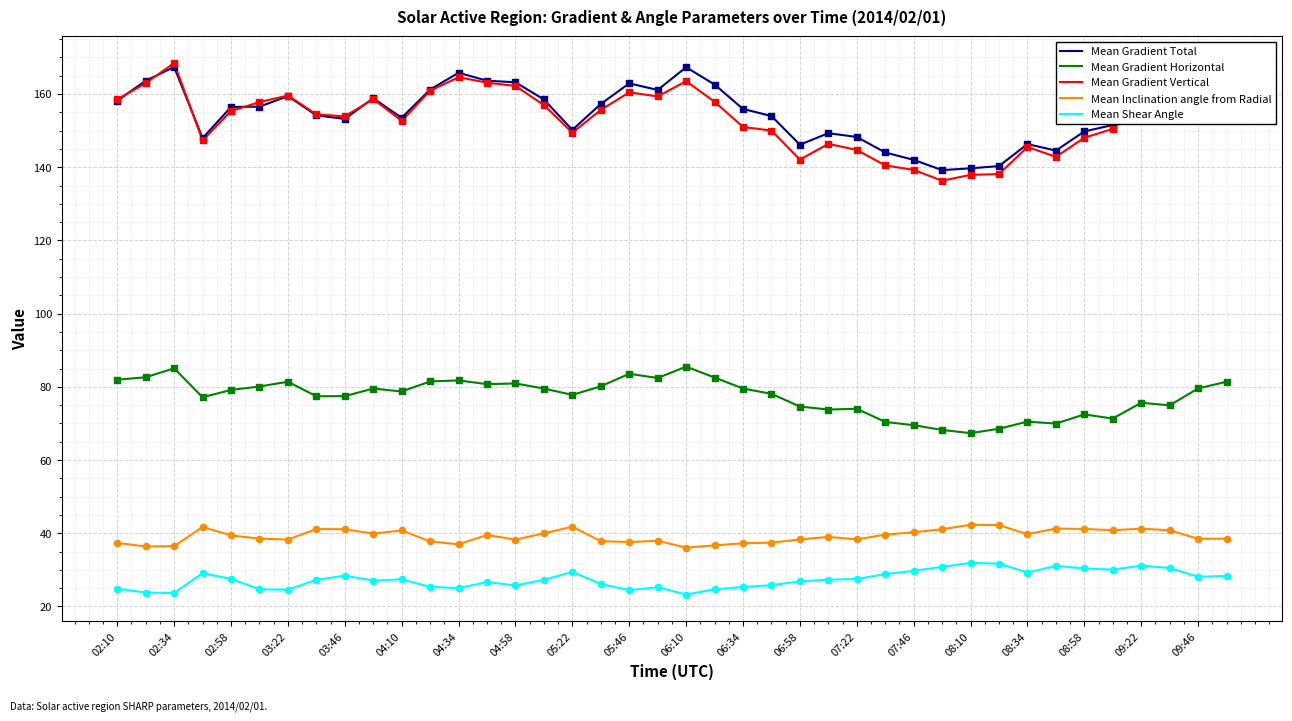

True or false: Mean Inclination angle from Radial and Mean Gradient Total intersect in this chart.

False